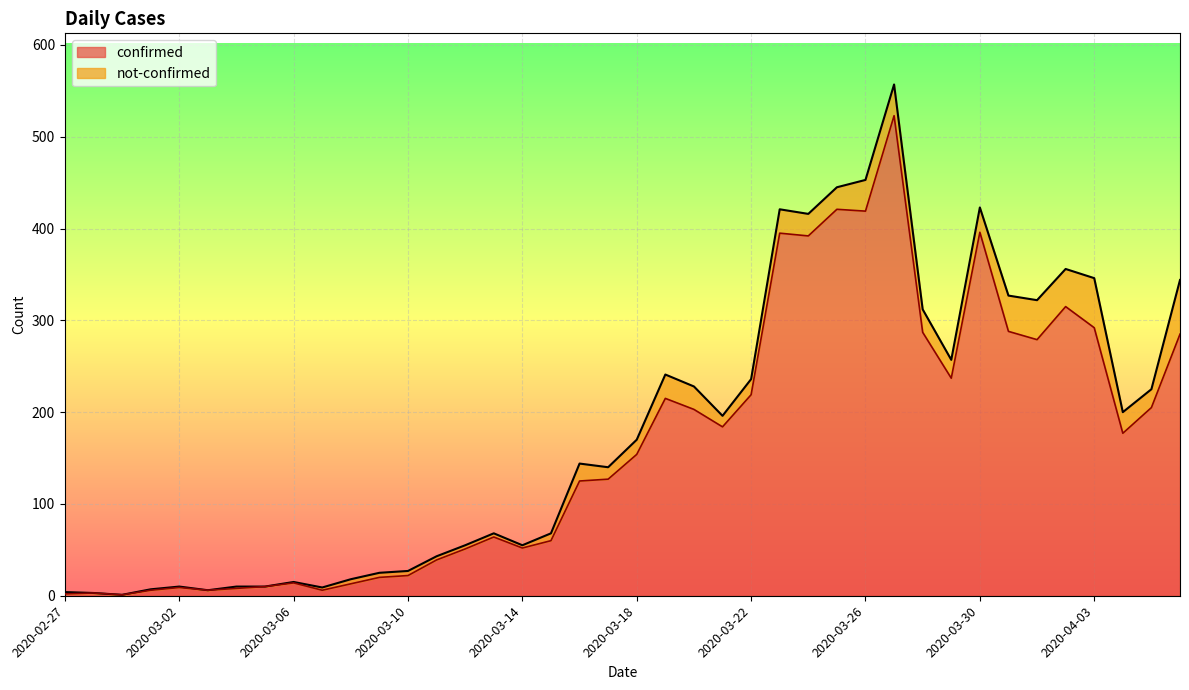

Reading left to right, what are all the values shown in this chart?

2	3	1	6	9	6	8	10	14	6	13	20	22	39	51	64	52	60	125	127	154	215	203	184	219	395	392	421	419	523	287	237	396	288	279	315	292	177	205	285